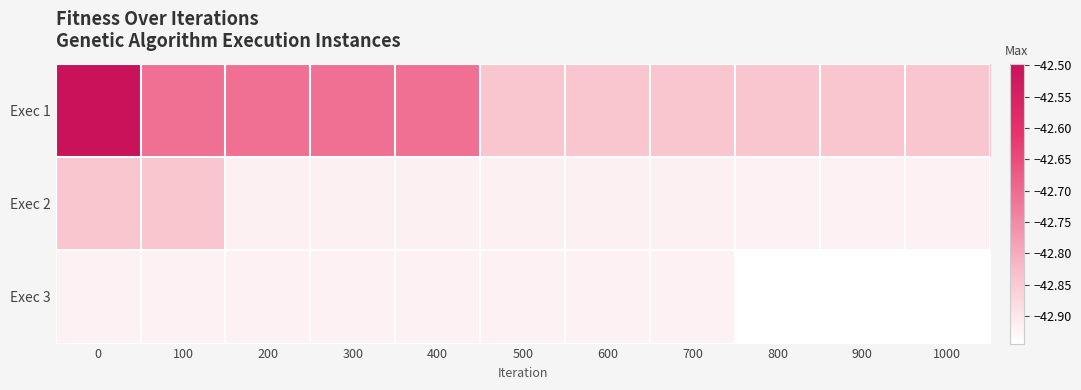

Reading right to left, what are all the values shown in this chart?

Exec 1: 1000=-42.8	900=-42.8	800=-42.8	700=-42.8	600=-42.8	500=-42.8	400=-42.7	300=-42.7	200=-42.7	100=-42.7	0=-42.5
Exec 2: 1000=-42.9	900=-42.9	800=-42.9	700=-42.9	600=-42.9	500=-42.9	400=-42.9	300=-42.9	200=-42.9	100=-42.8	0=-42.8
Exec 3: 1000=-42.9	900=-42.9	800=-42.9	700=-42.9	600=-42.9	500=-42.9	400=-42.9	300=-42.9	200=-42.9	100=-42.9	0=-42.9